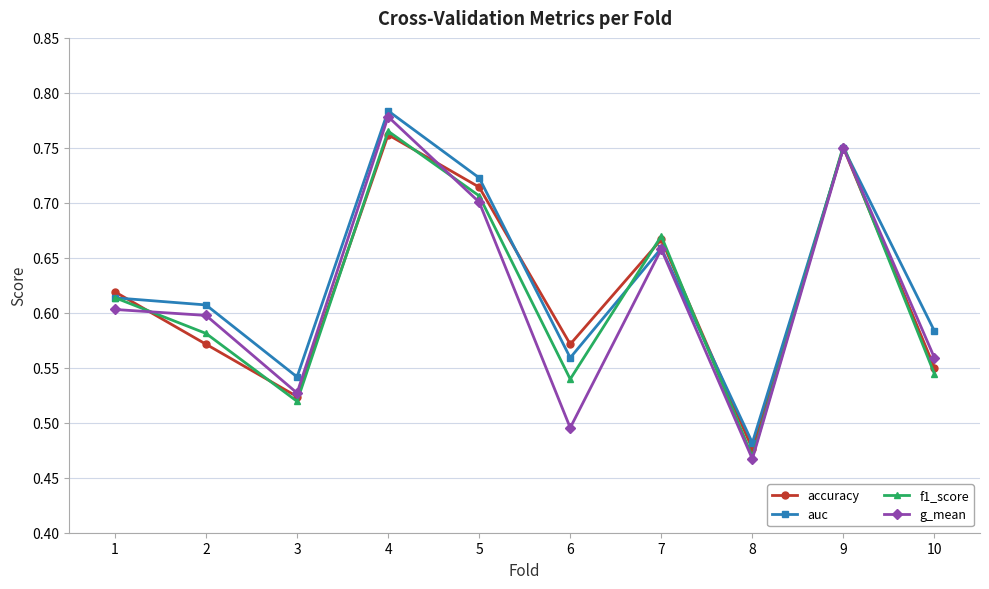

At how many categories does at least one series exceed 0?

10